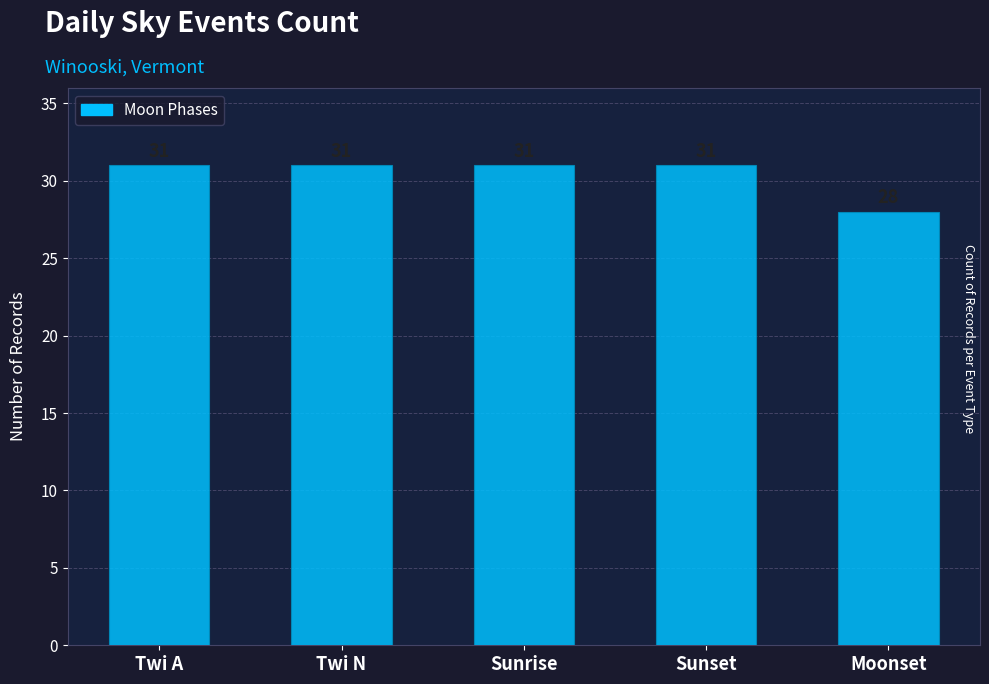

How many series are shown in this chart?

1